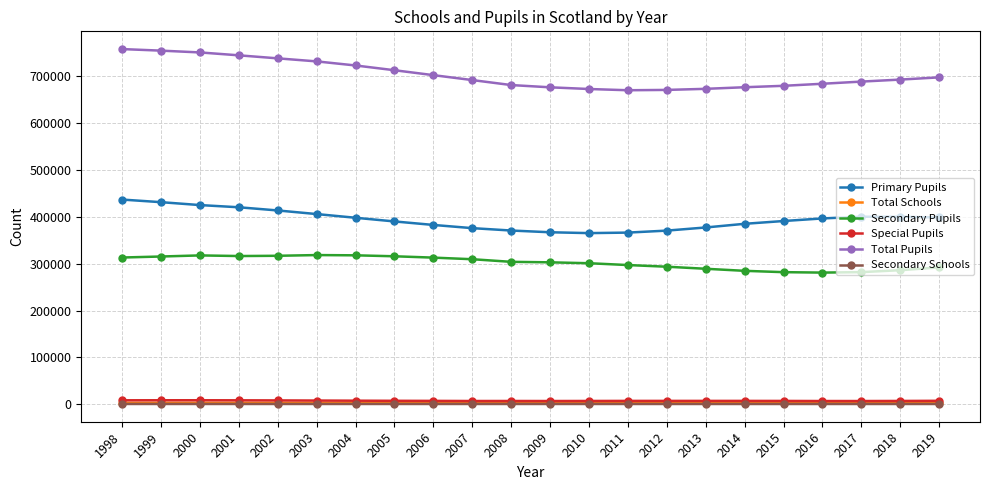

What is the spread (max minus min) of values at 2000?

750854